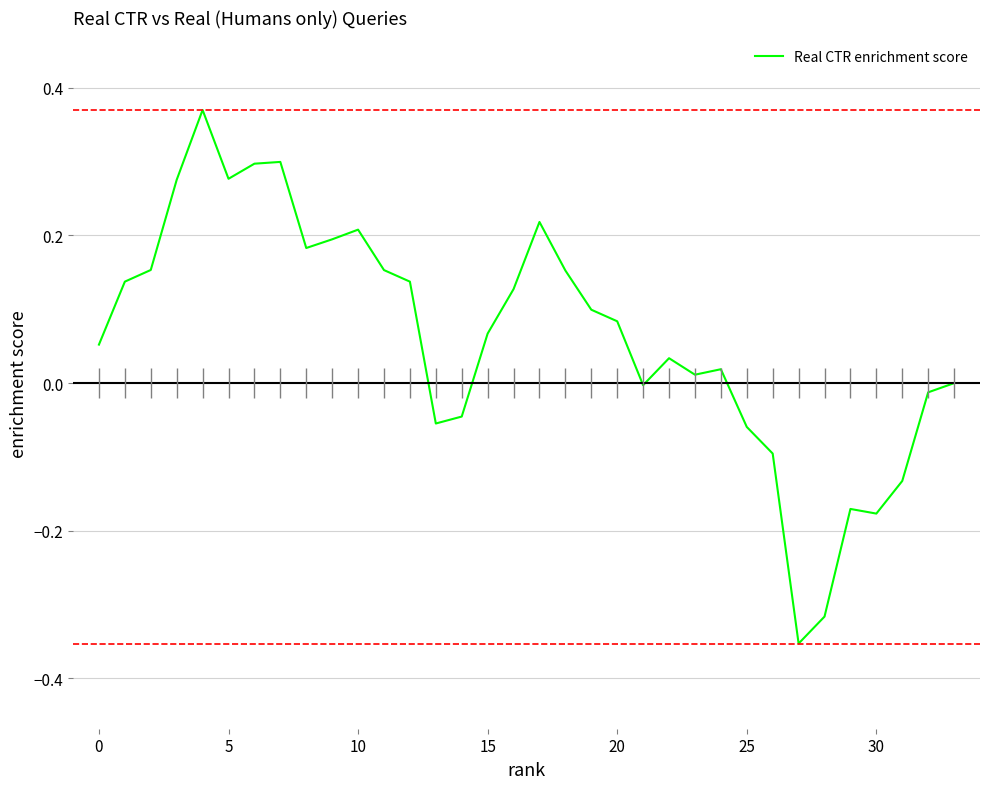

What is the change in value from 9 to 24?

-0.2